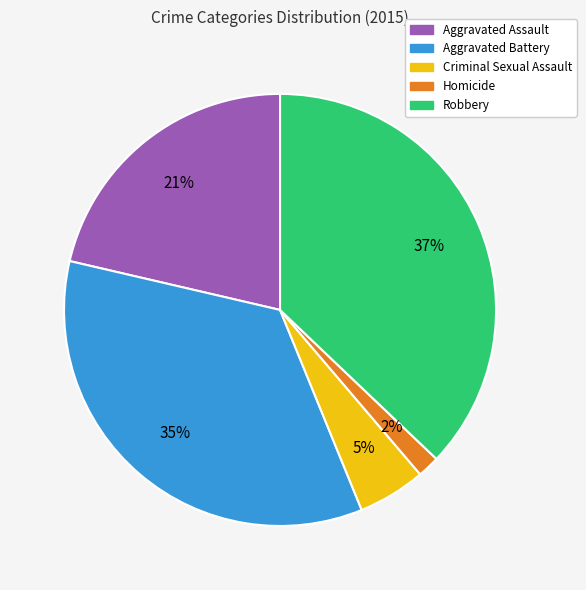

How many segments does this pie chart have?

5